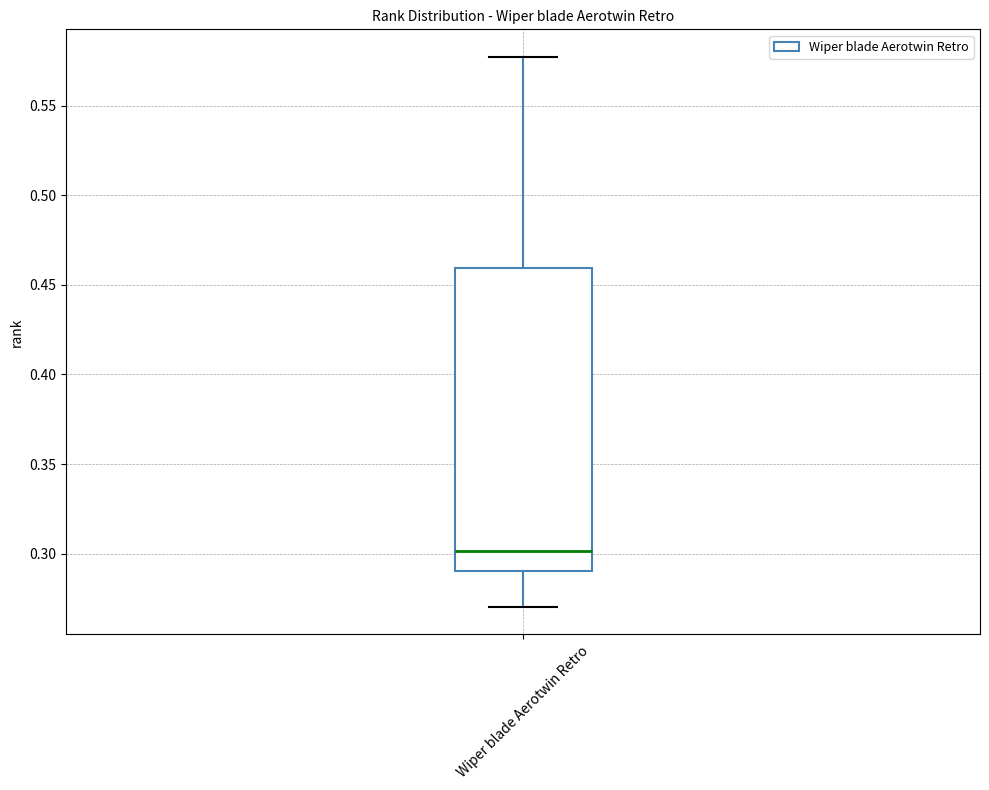

Where is the upper edge of the box for Wiper blade Aerotwin Retro on the y-axis? The values are not printed on the chart, so give them approximately, as read against the axis.

0.460